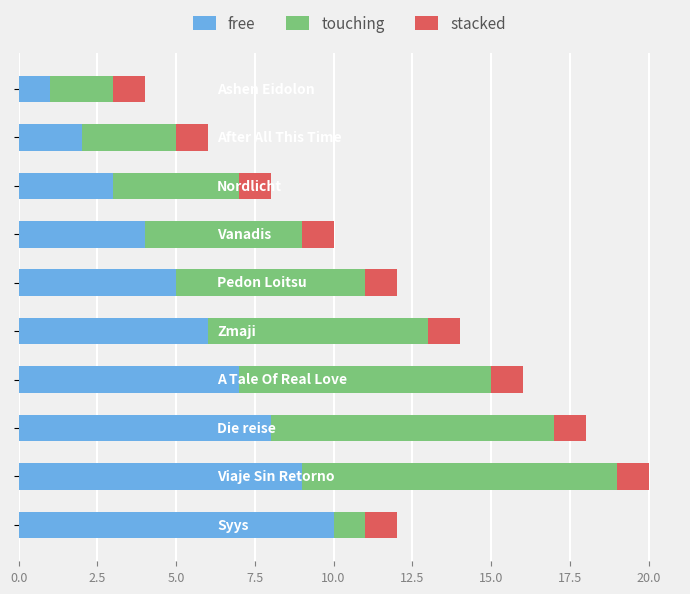

What is the difference between the maximum and minimum values in the free series?

9